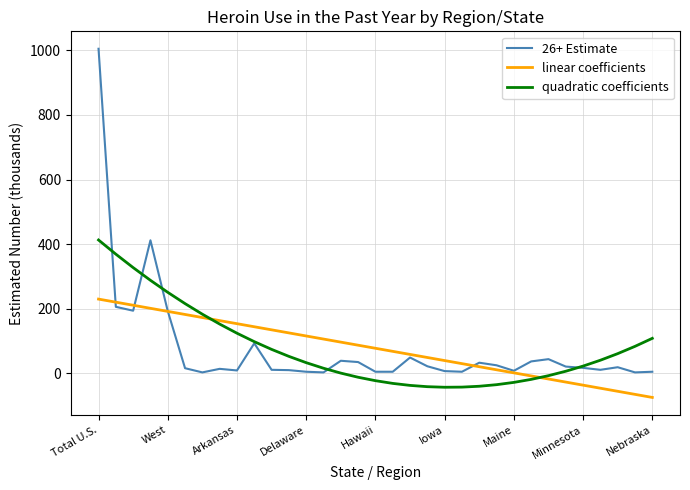

Rank the series by their maximum value, from lowest to highest.

linear coefficients, quadratic coefficients, 26+ Estimate